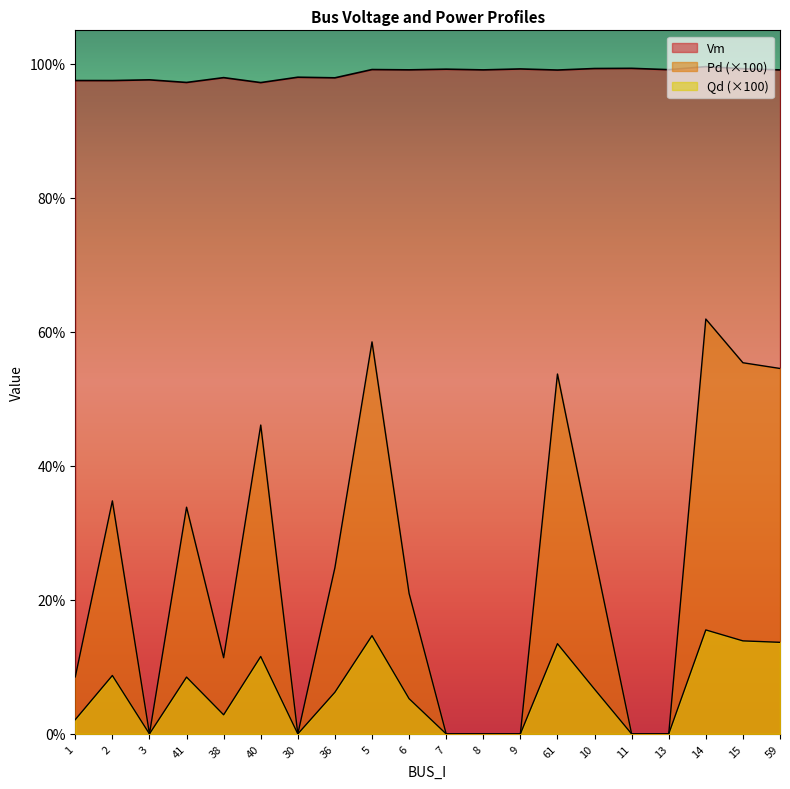

Rank the categories by Vm value from highest to lowest.

14, 11, 10, 15, 9, 7, 5, 13, 6, 8, 59, 61, 30, 38, 36, 3, 1, 2, 41, 40